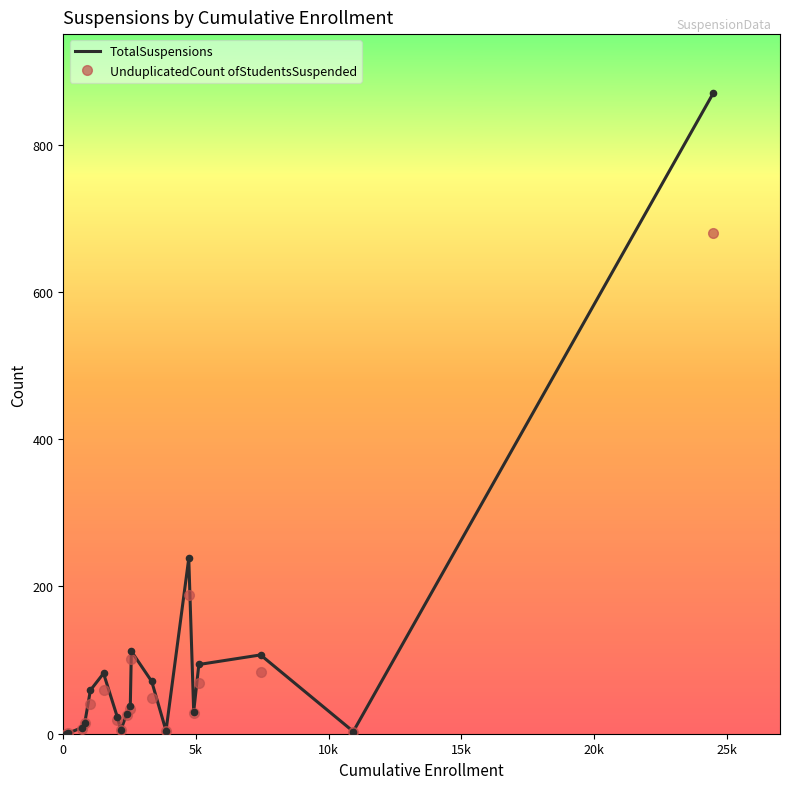

What are all the series names shown in the legend?

TotalSuspensions, UnduplicatedCount ofStudentsSuspended